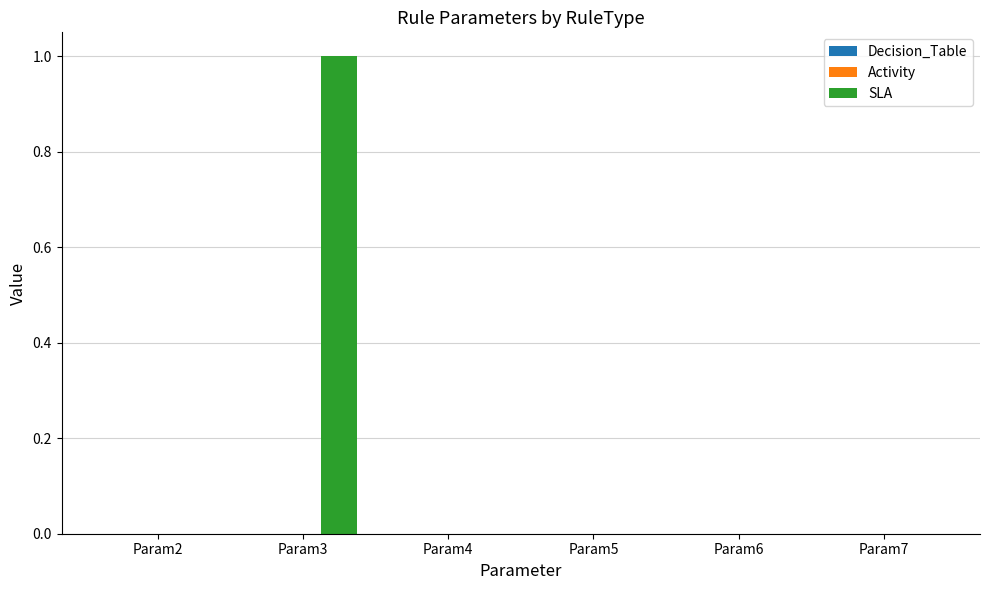

Is it true that the value at Param6 is -1?

False